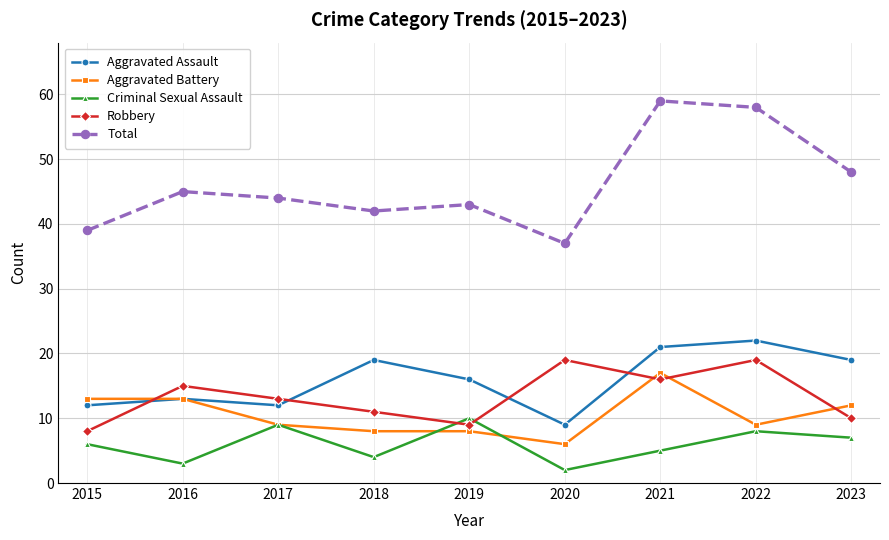

What is the value of the Aggravated Battery point at the 1st from the left?

13